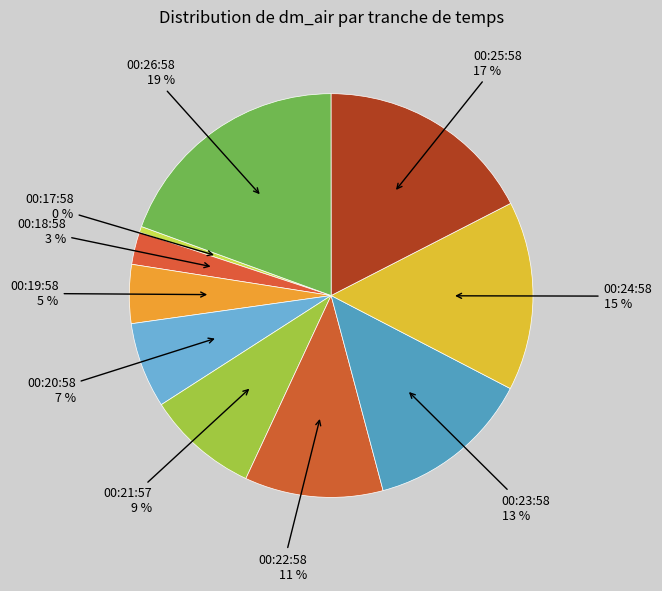

To the nearest percent, what is the average slice percentage?

10%